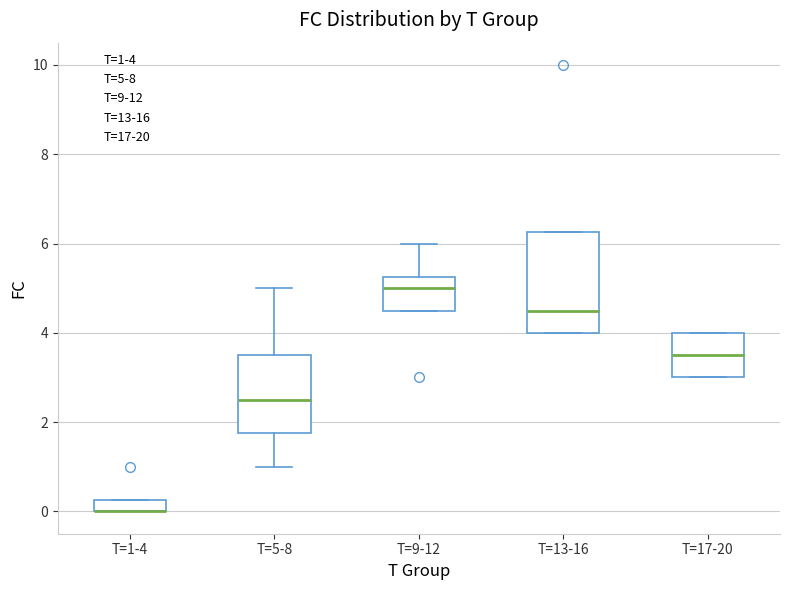

Where is the lower edge of the box for T=9-12 on the y-axis? The values are not printed on the chart, so give them approximately, as read against the axis.

4.6